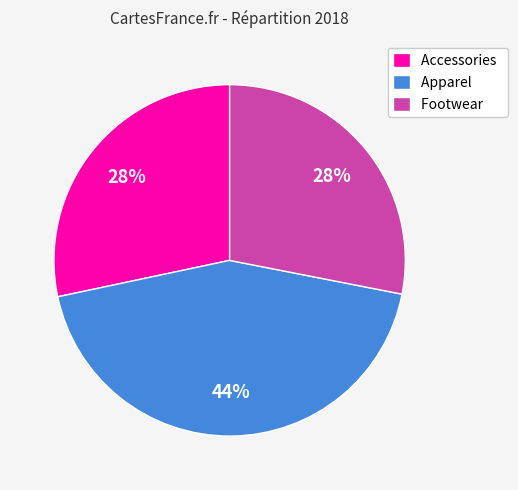

Count the number of slices in the pie.

3